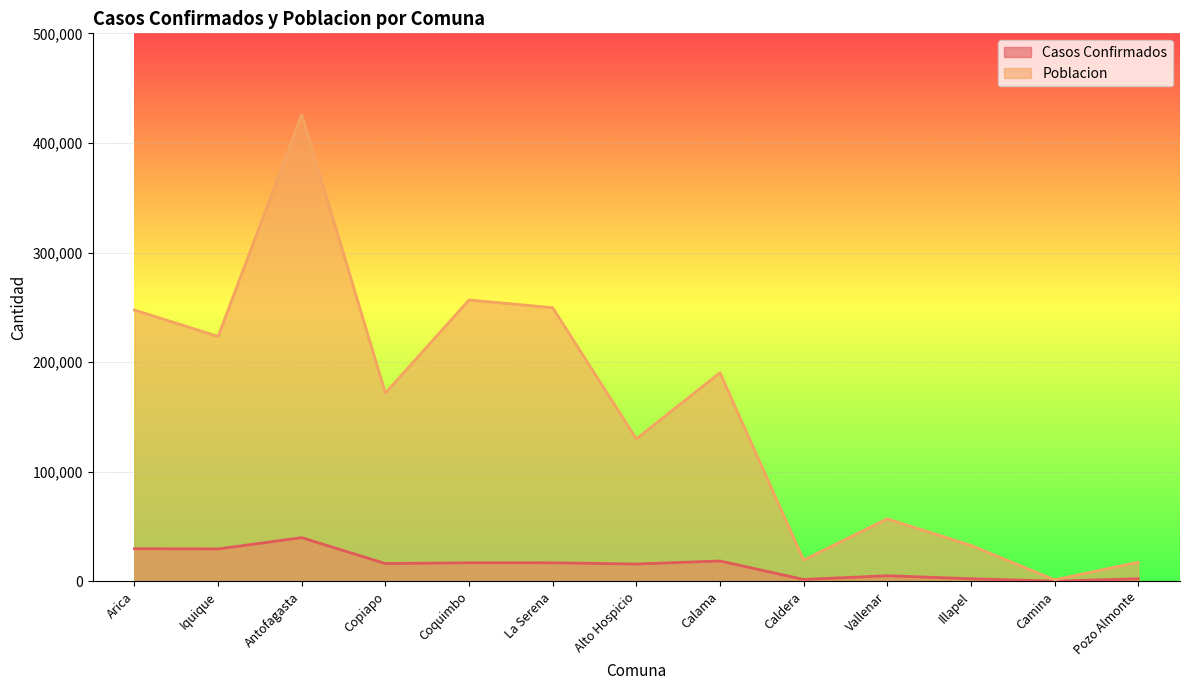

At which category is the sum across all series the highest?

Antofagasta